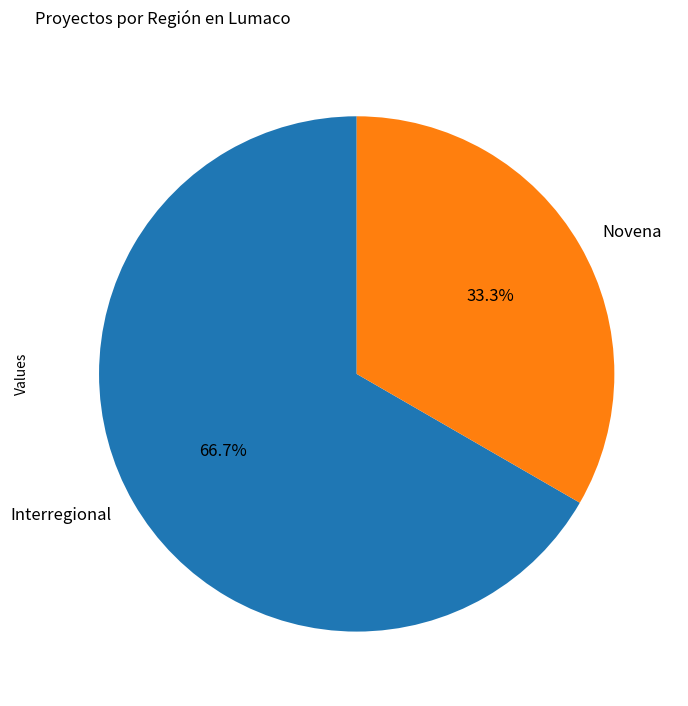

To the nearest percent, what is the average slice percentage?

50%